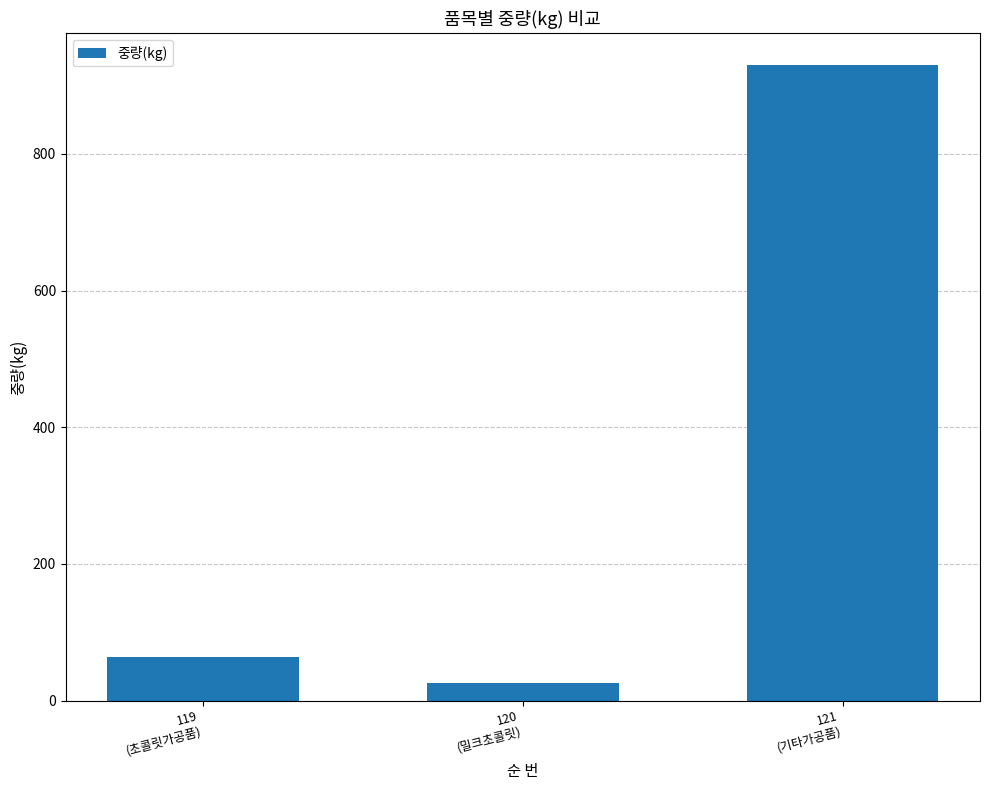

List the labels in order of value, largest first.

121
(기타가공품), 119
(초콜릿가공품), 120
(밀크초콜릿)